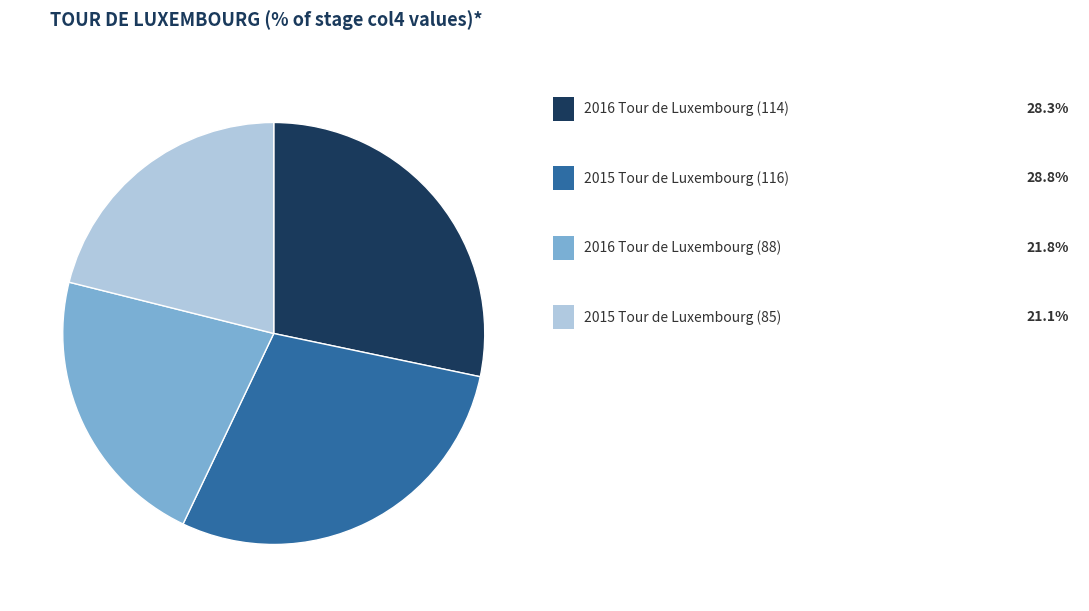

Is there a majority slice in this chart?

No